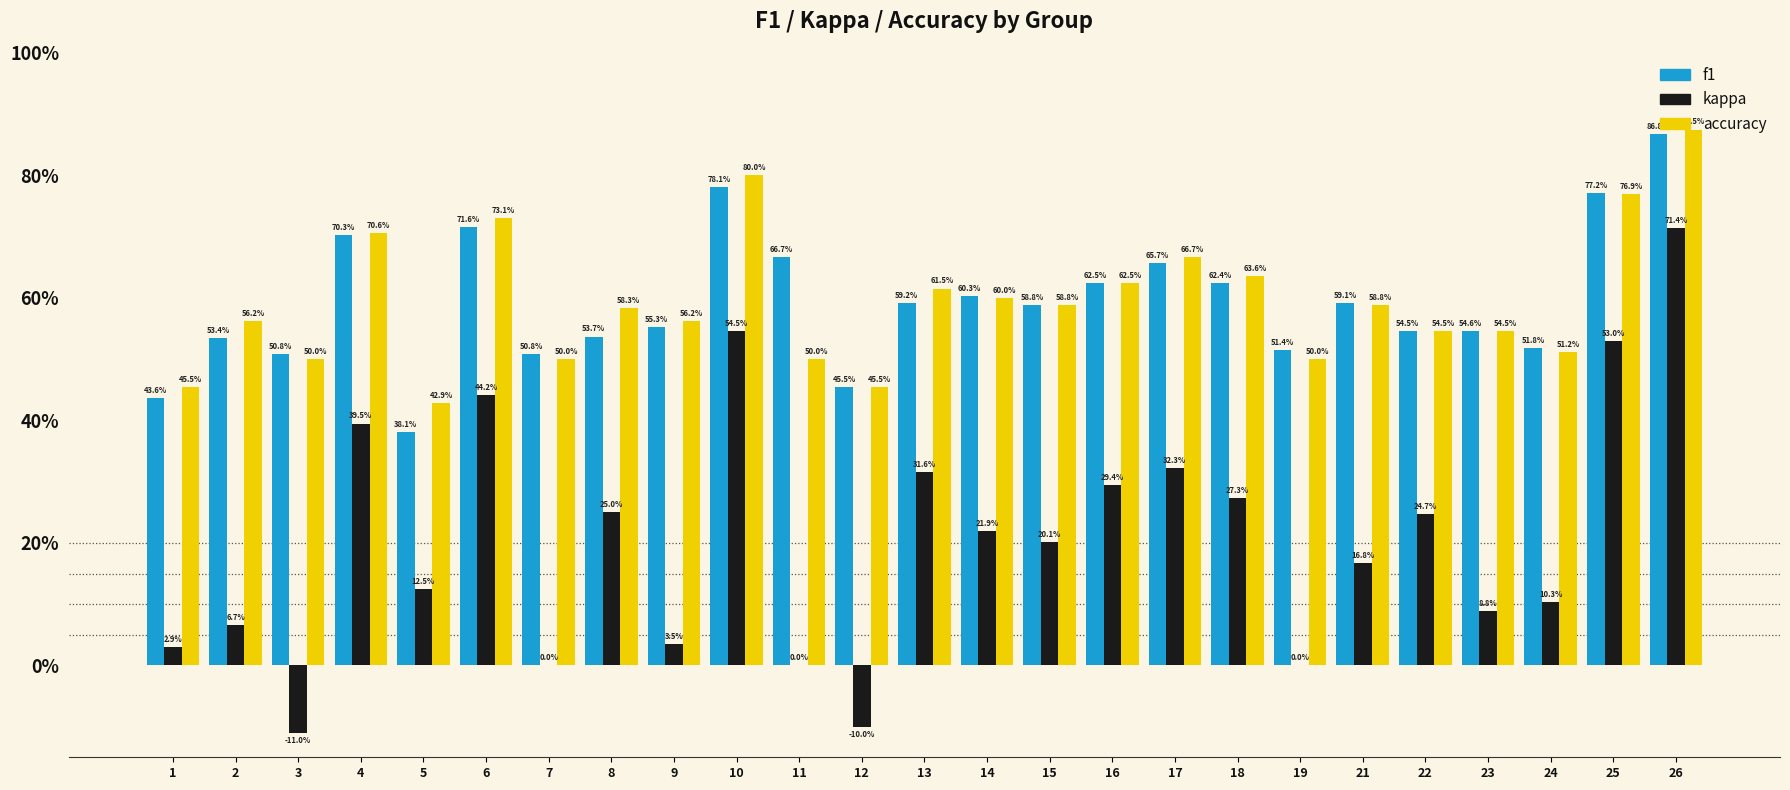

What are all the series names shown in the legend?

f1, kappa, accuracy